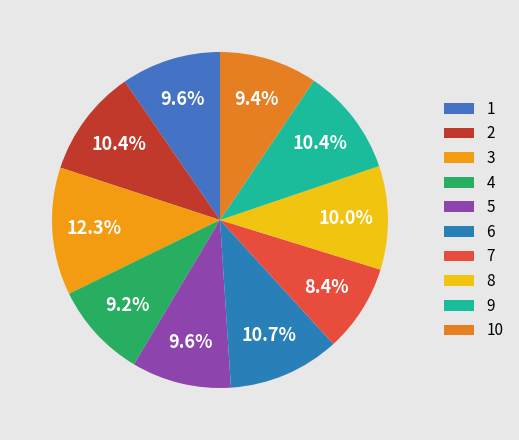

True or false: 8 accounts for 23% of the total.

False